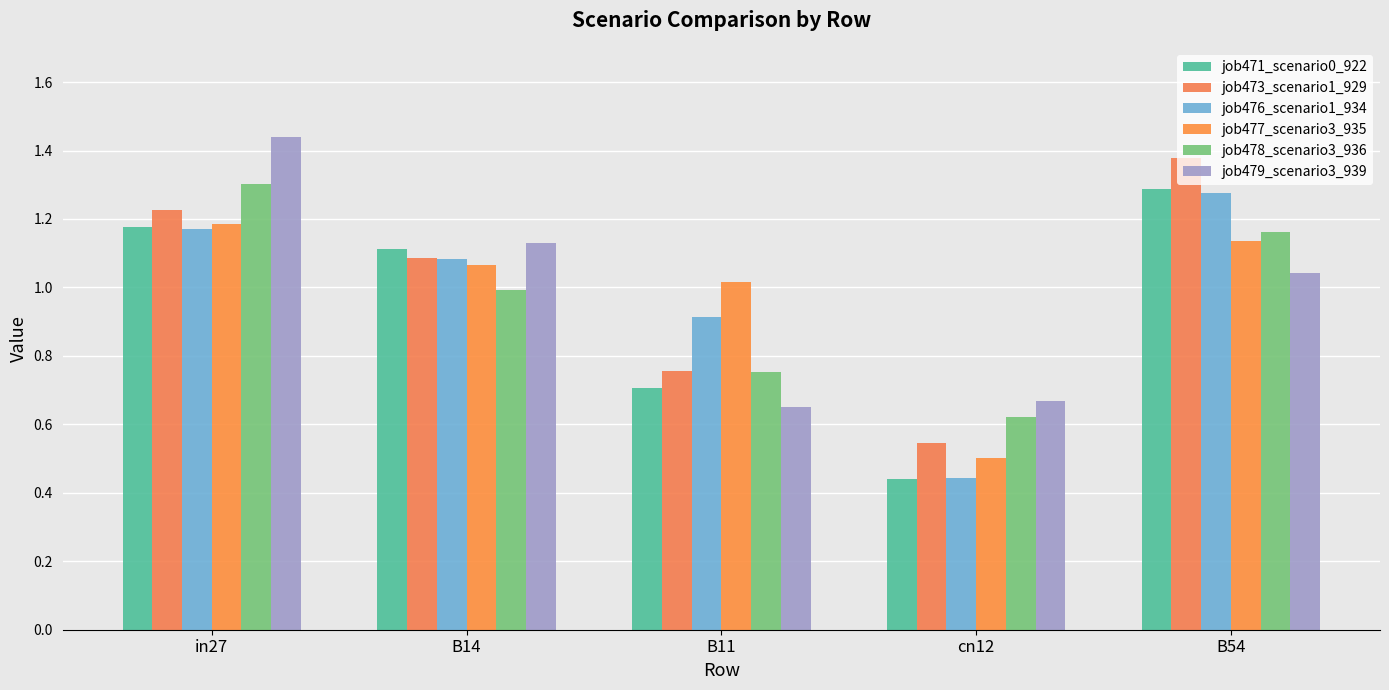

How many groups of bars are there?

5